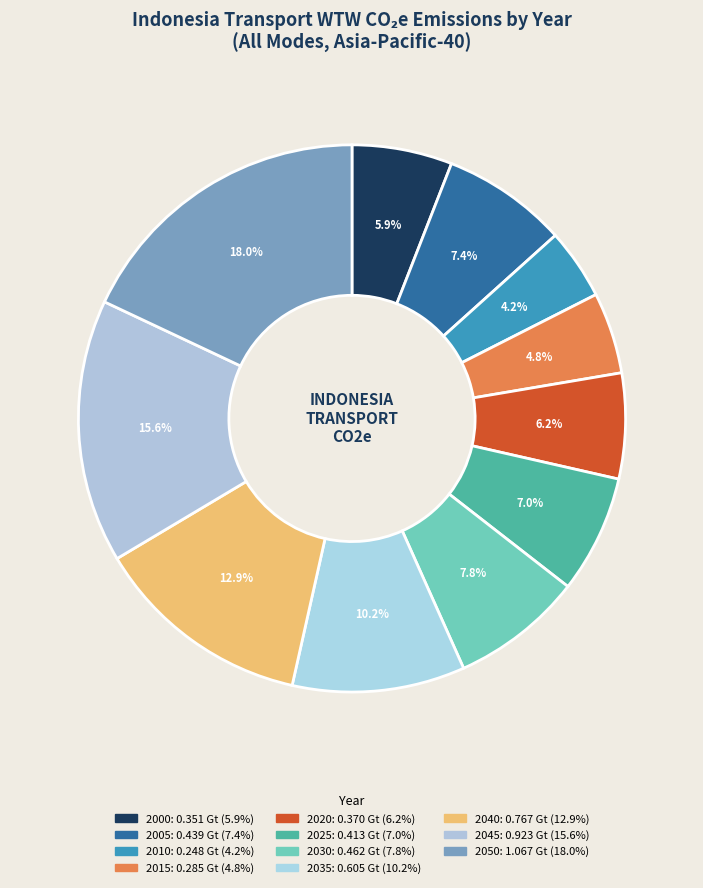

Is there a majority slice in this chart?

No